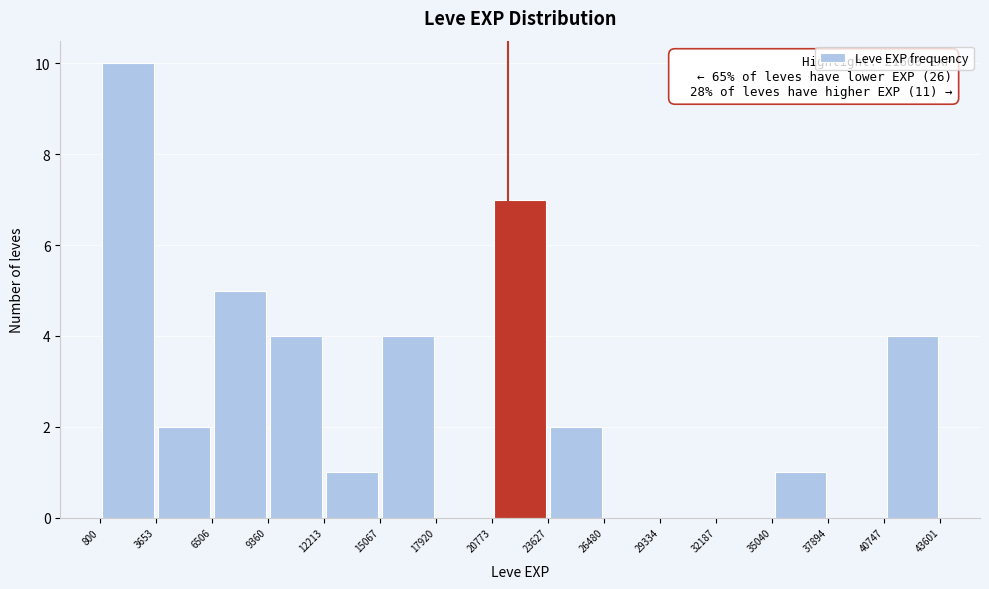

Over which range of the x-axis is the bar tallest?

800 to 3653